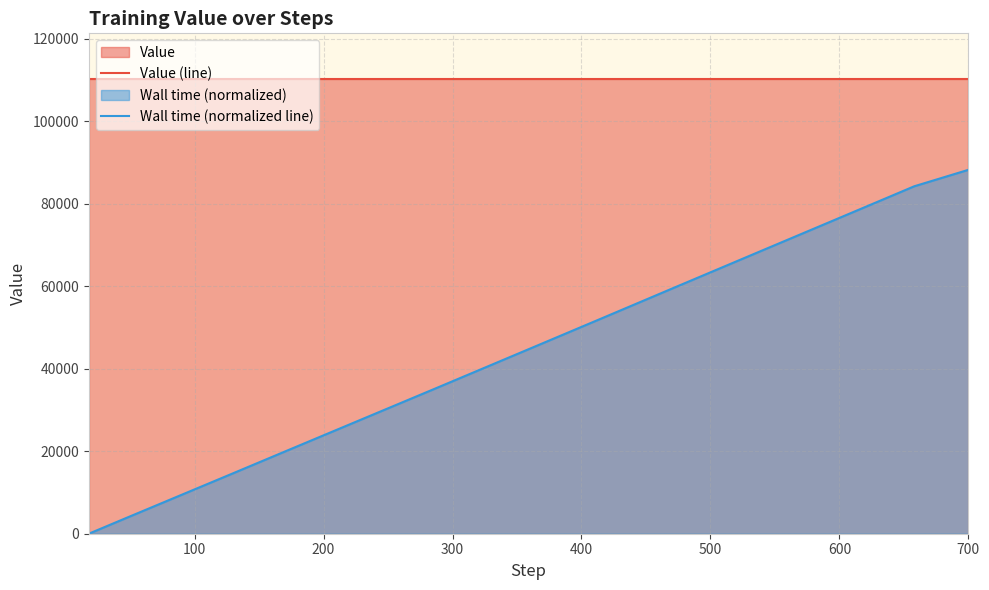

List the series in order of their overall mean, lowest first.

Wall time (normalized line), Value (line)